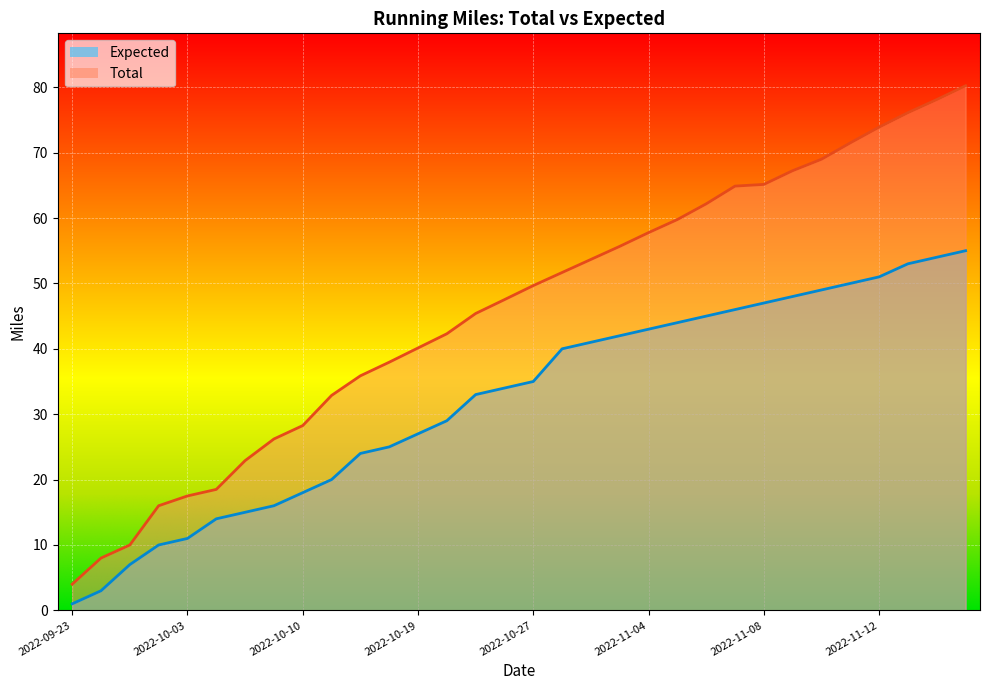

True or false: Expected and Total cross at least once.

False